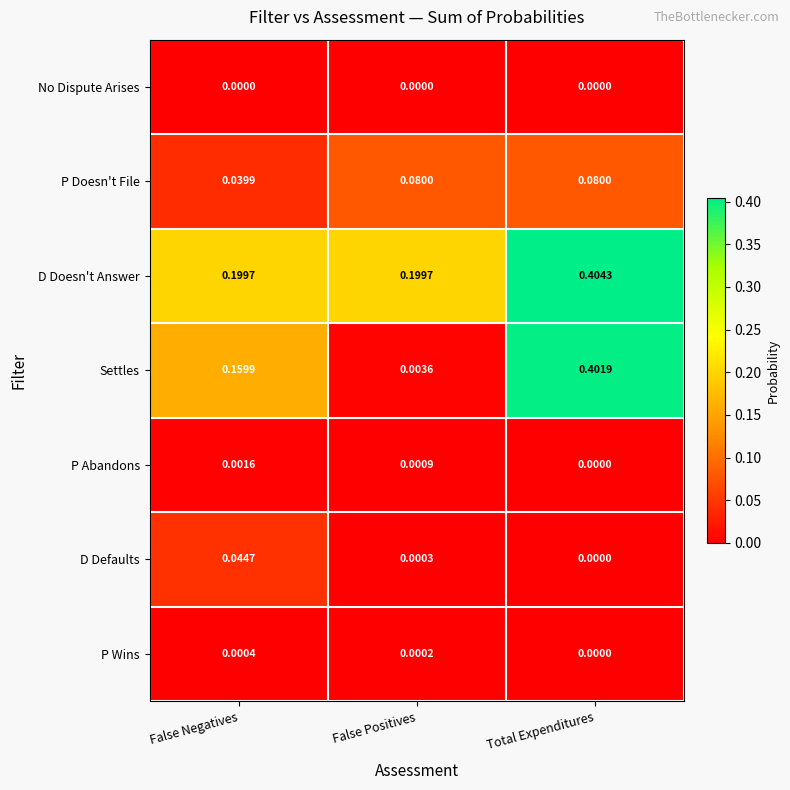

Which series has the largest total across all categories?

D Doesn't Answer